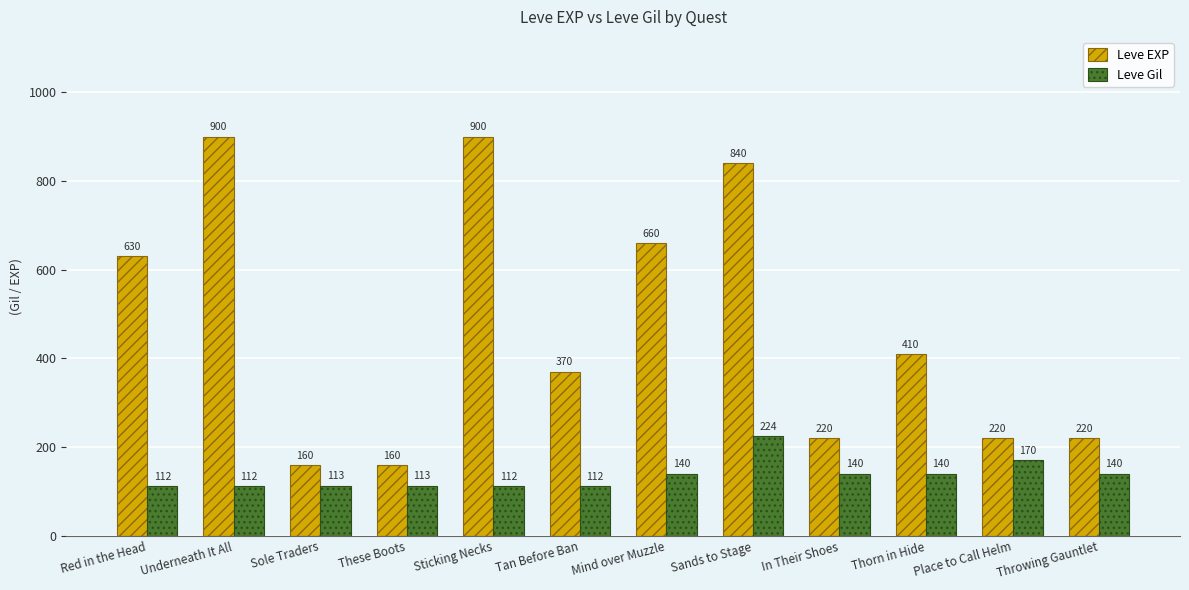

What is the difference between the highest and lowest values at Sole Traders?

47